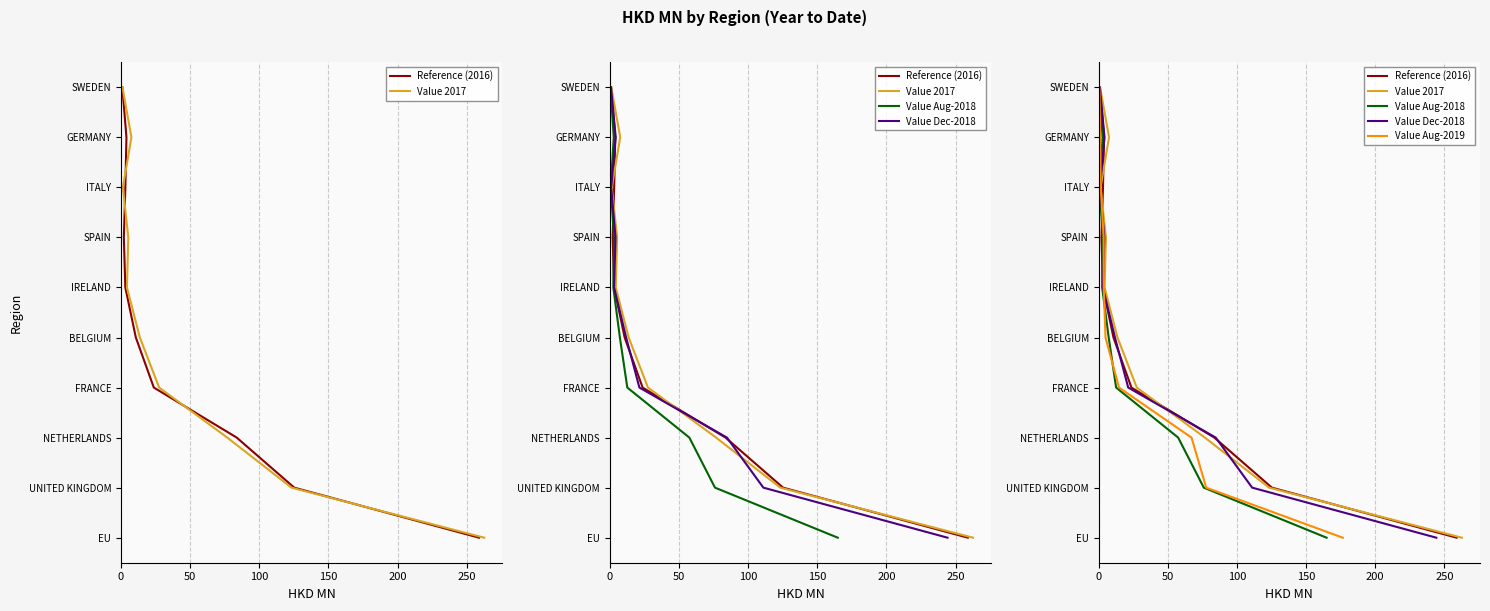

Is this an area chart (filled region under the line)?

No